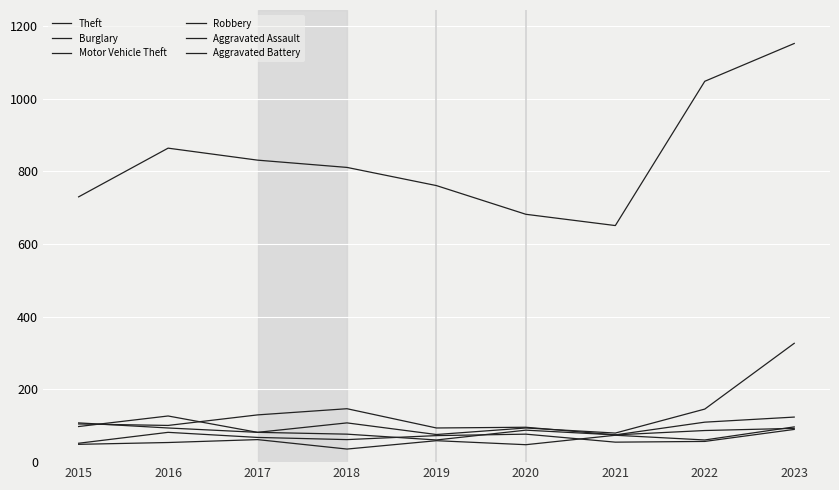

What is the difference between the maximum and minimum values in the Motor Vehicle Theft series?

251